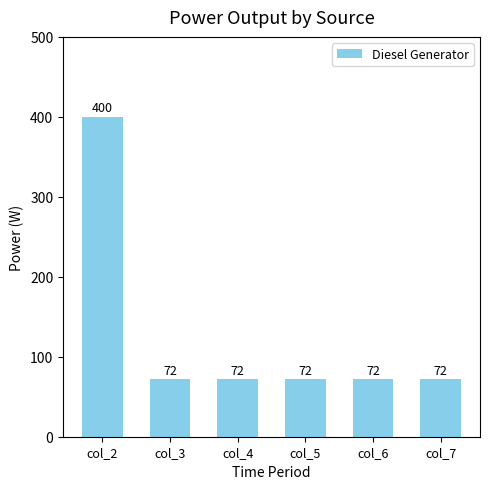

What is the value of the 3rd bar from the left?

72